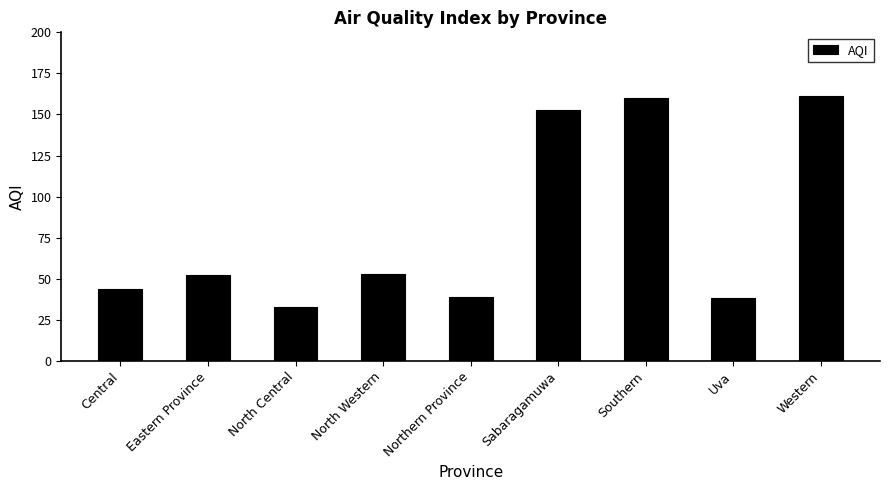

What value does the data have at Southern, to the nearest 10?

160